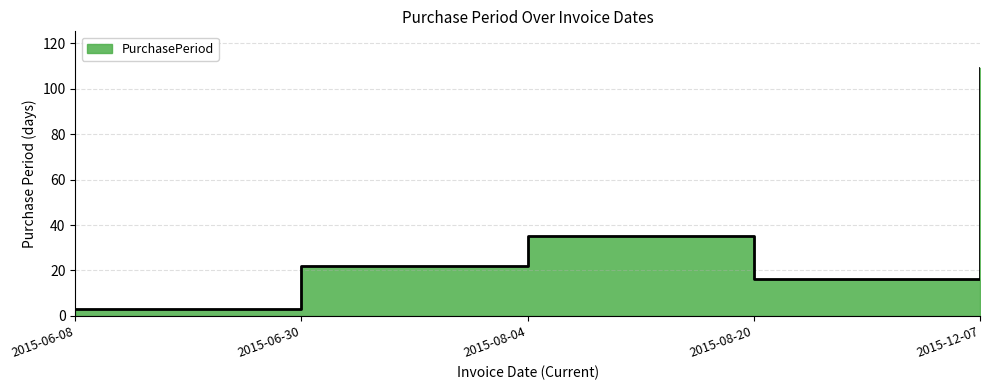

Rank the categories by value from lowest to highest.

2015-06-08, 2015-08-20, 2015-06-30, 2015-08-04, 2015-12-07